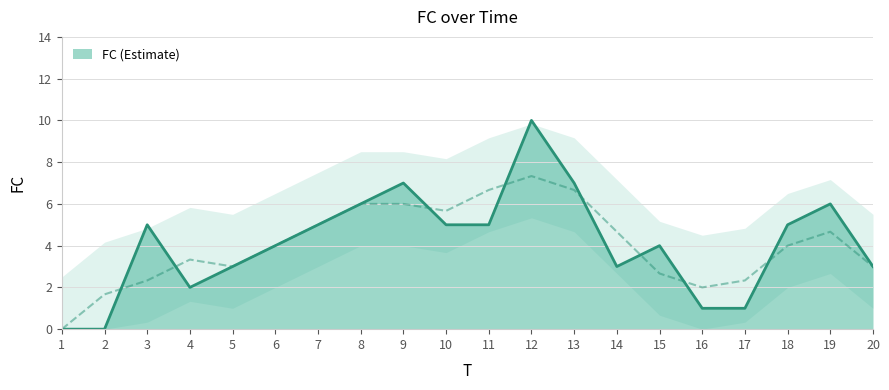

At which category does the chart reach its minimum across all series?

1